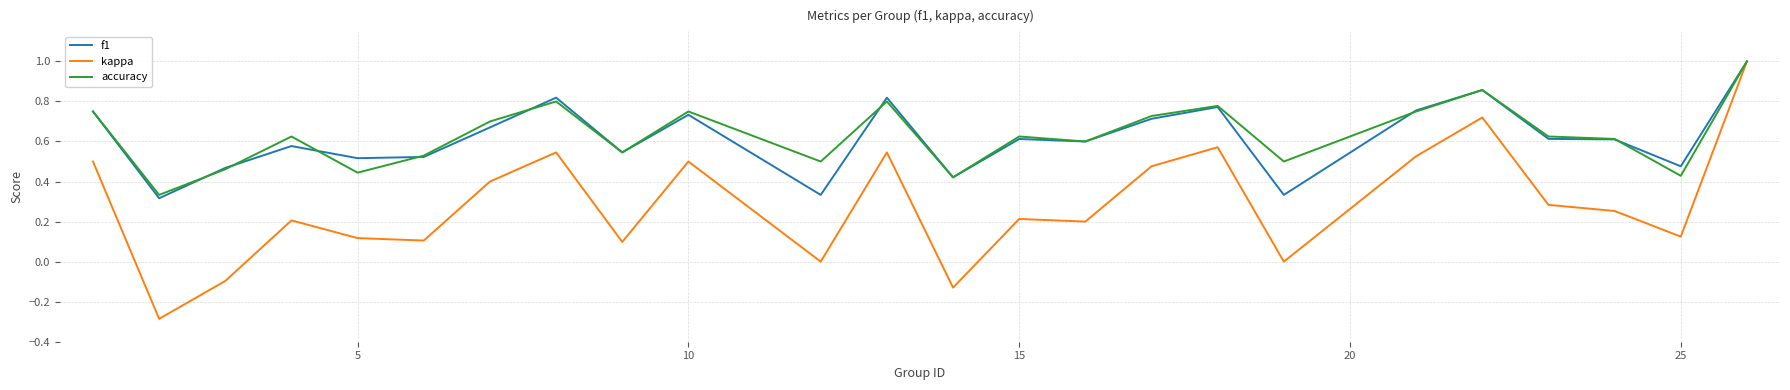

Is it true that f1 equals 0.2 at 15?

False